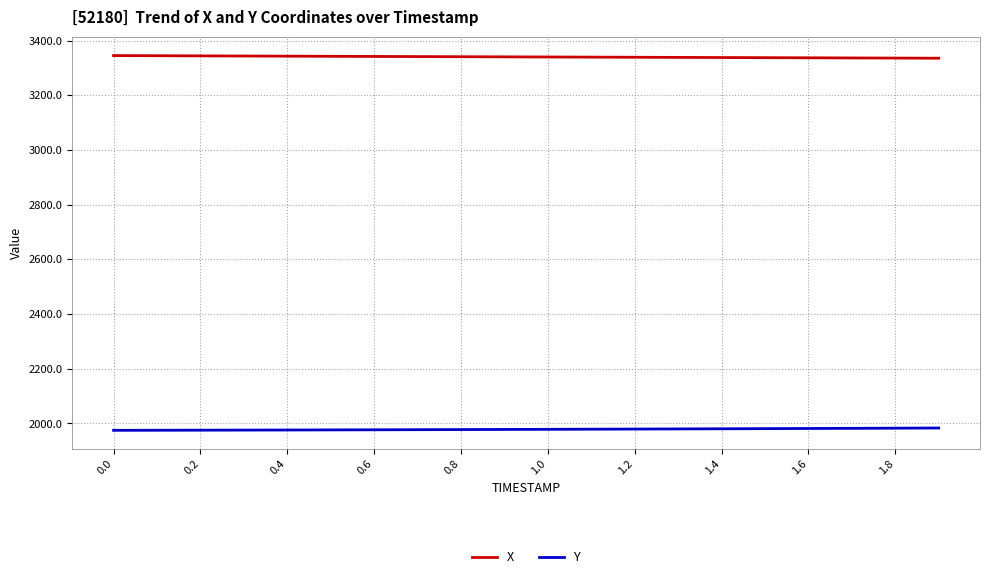

List the series in order of their overall mean, highest first.

X, Y